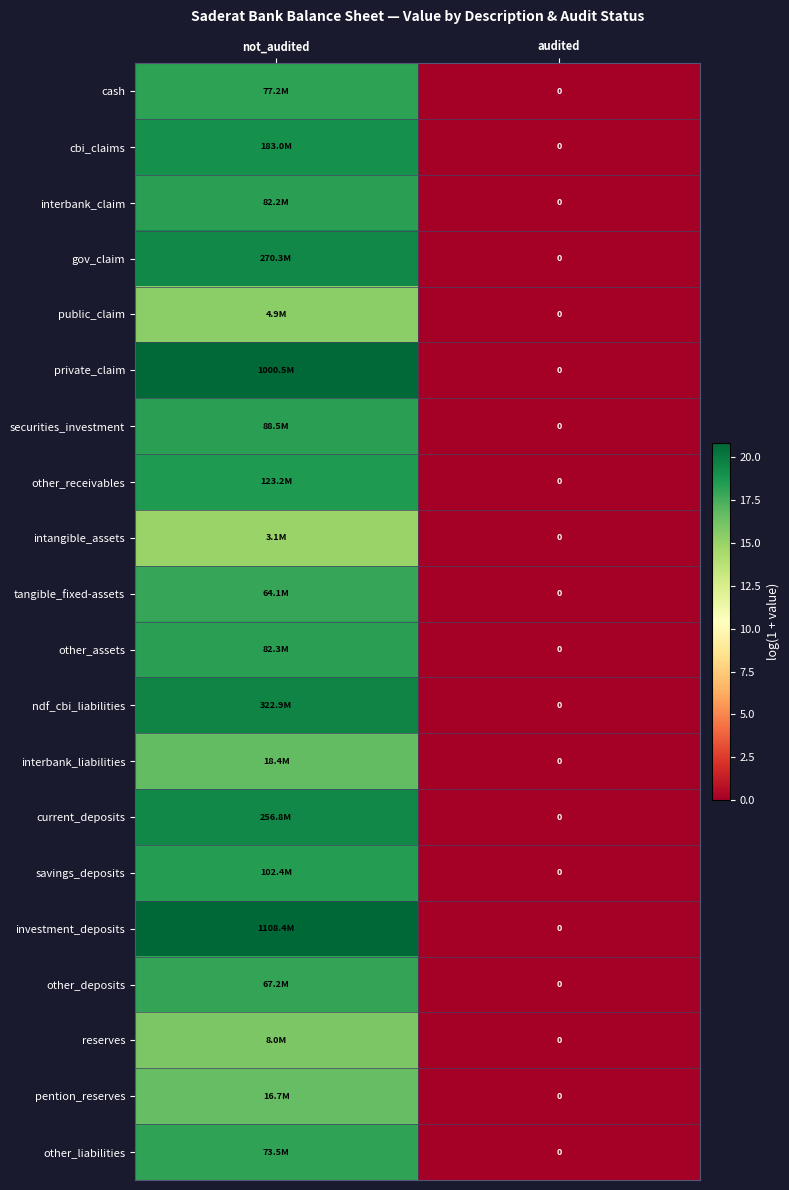

Is it true that intangible_assets equals 5.5 at not_audited?

False